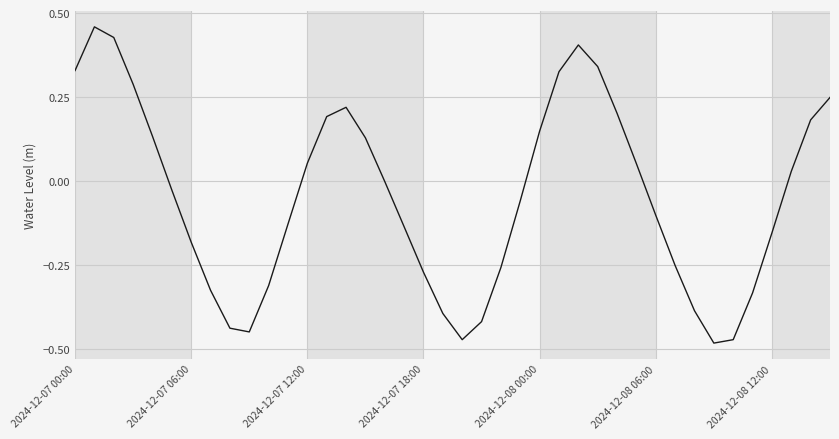

How many lines are shown in the chart?

1